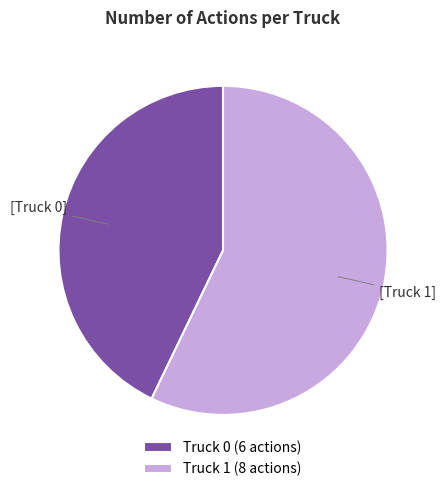

How many segments does this pie chart have?

2